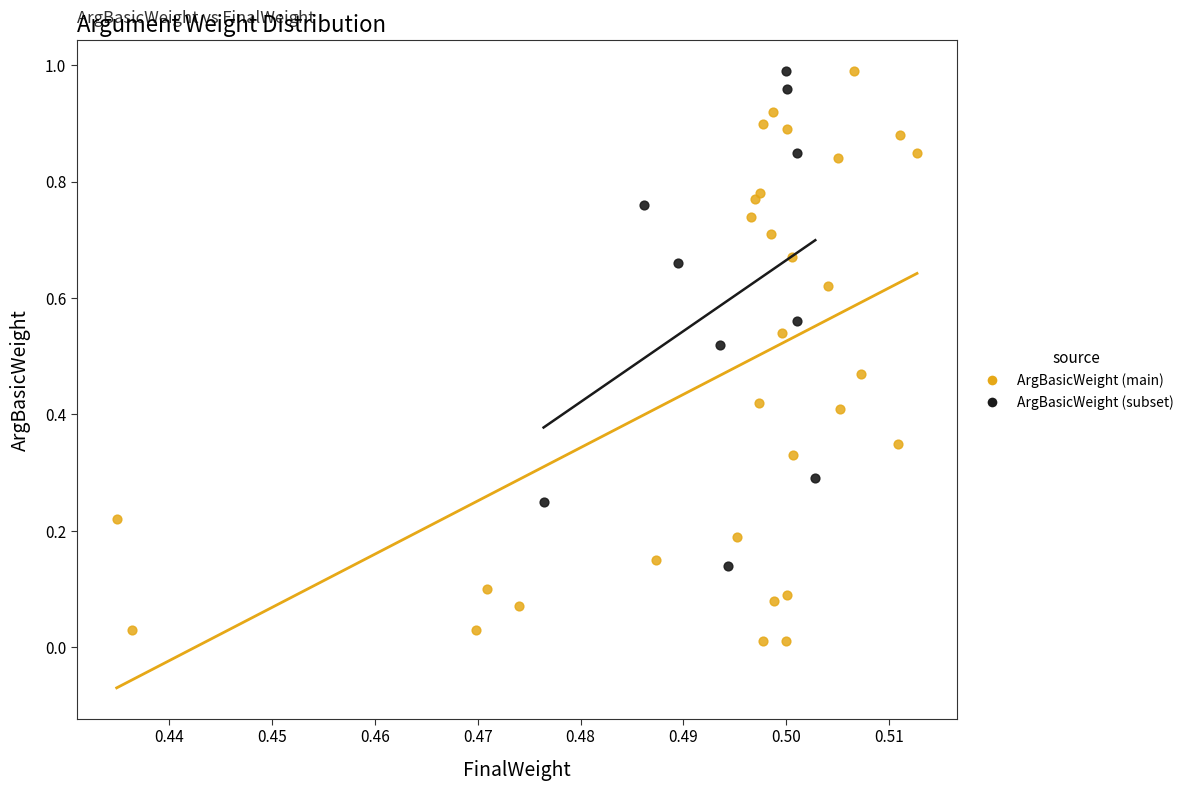

Which series contains the lowest Y value?

ArgBasicWeight (main)